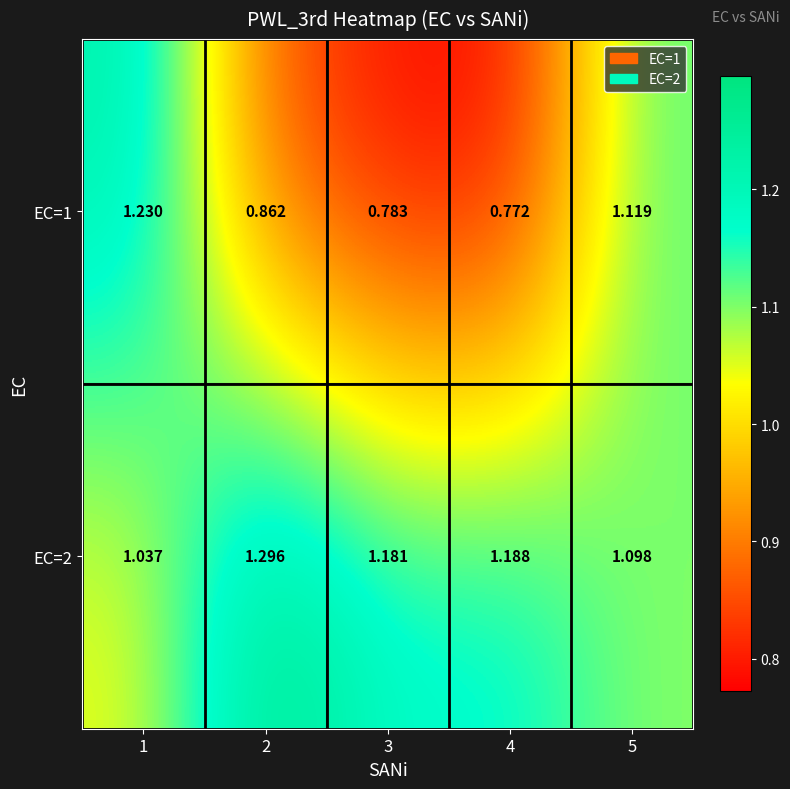

Is the value of EC=2 at 5 greater than the value of EC=1 at 1?

No